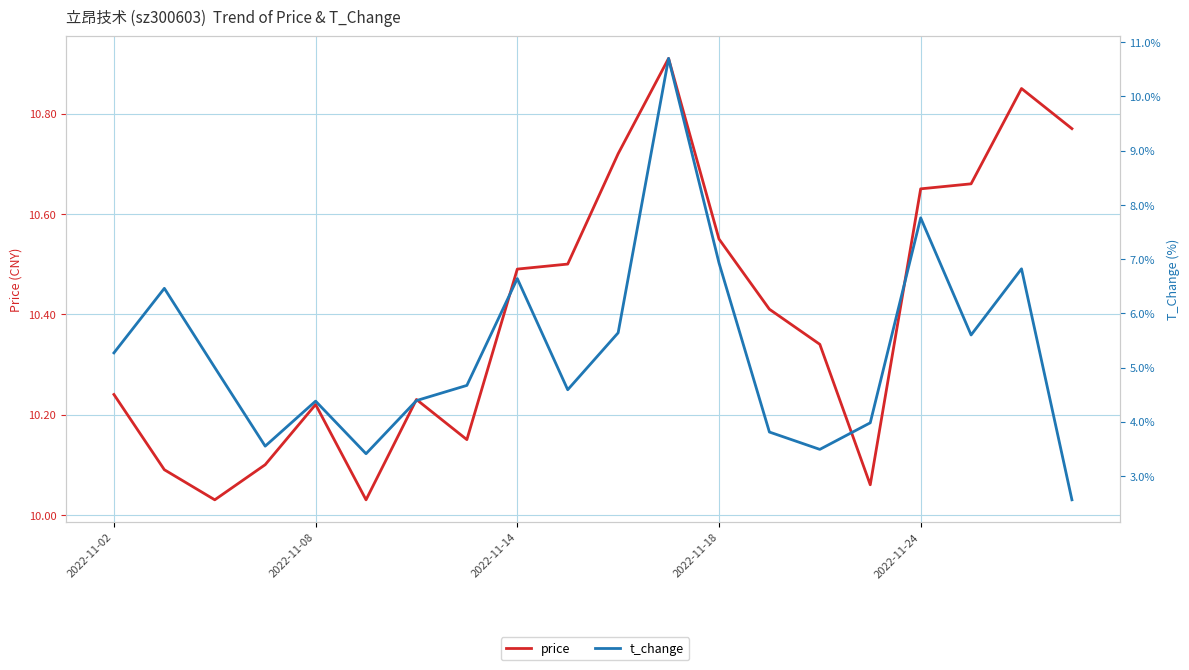

What position from the left is 19?

20